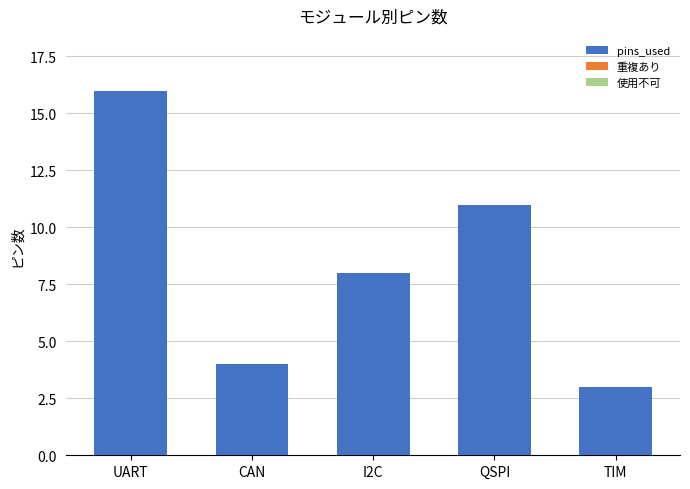

What is the greatest value displayed?

16